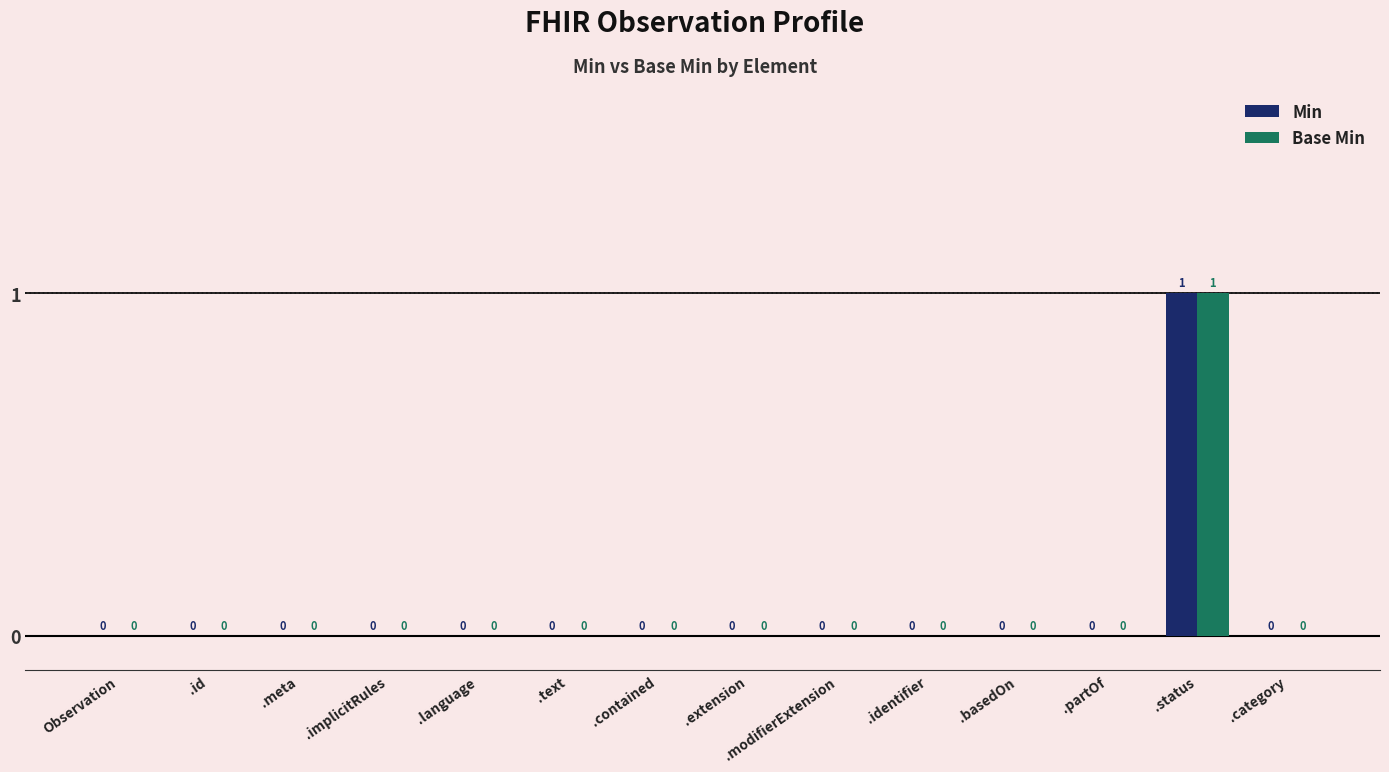

Which category has the highest value across all series?

.status